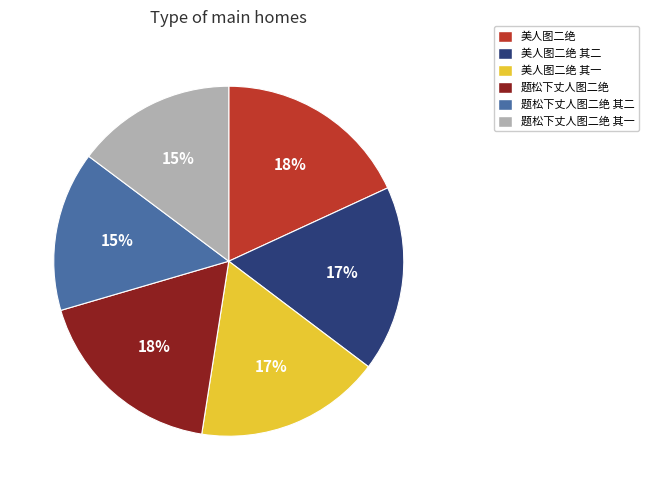

Does any single category account for the majority?

No